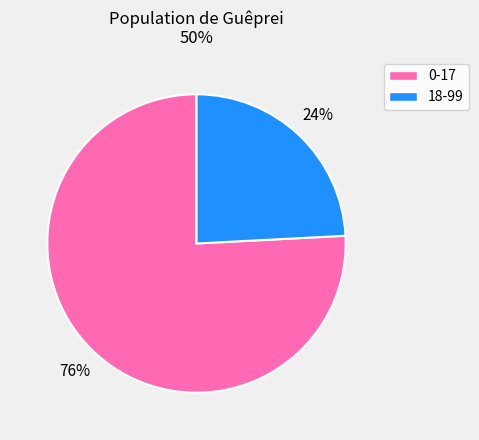

Which category has the smallest portion of the pie?

18-99